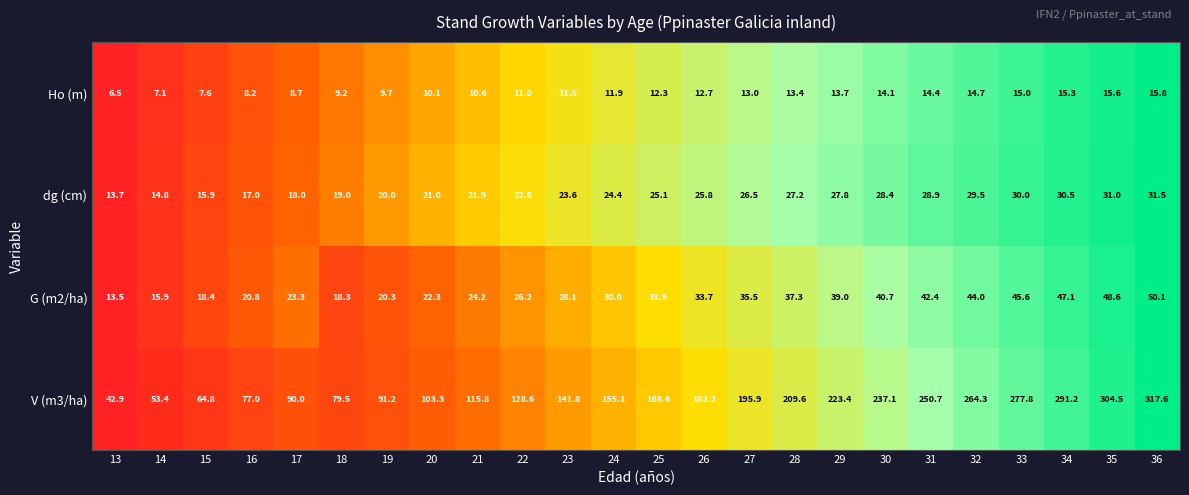

Rank the series by their maximum value, from highest to lowest.

V (m3/ha), G (m2/ha), dg (cm), Ho (m)